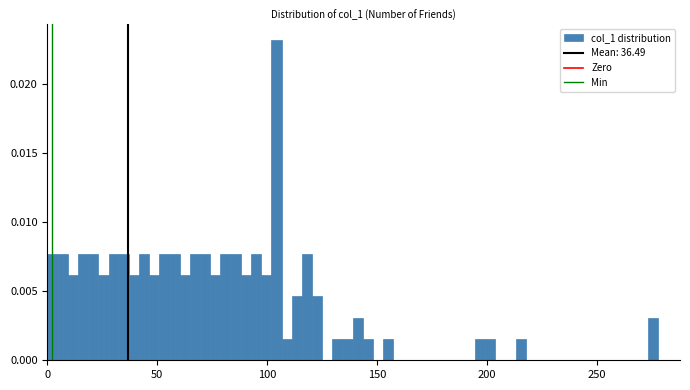

Read against the x-axis, roughly where is the centre of the tallest bar?

105